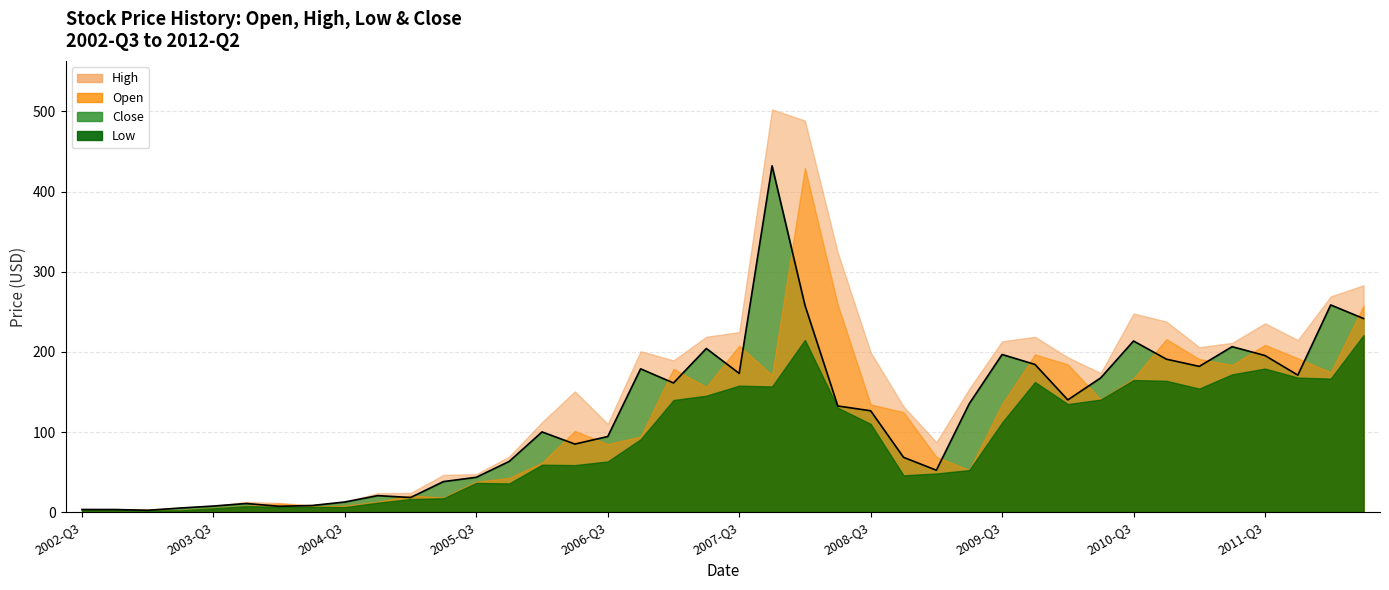

How many distinct data groups are displayed?

4